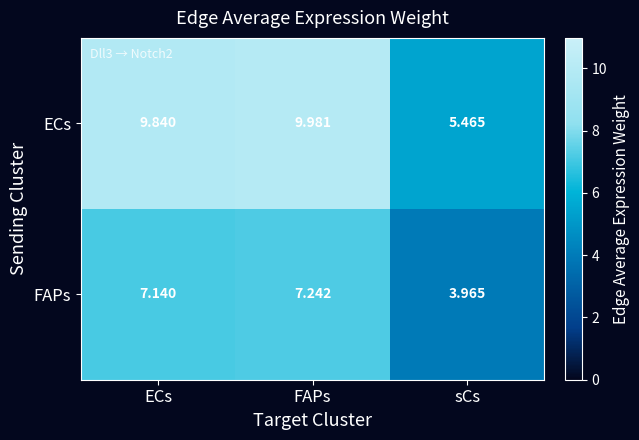

At which label is FAPs closest to 5?

sCs